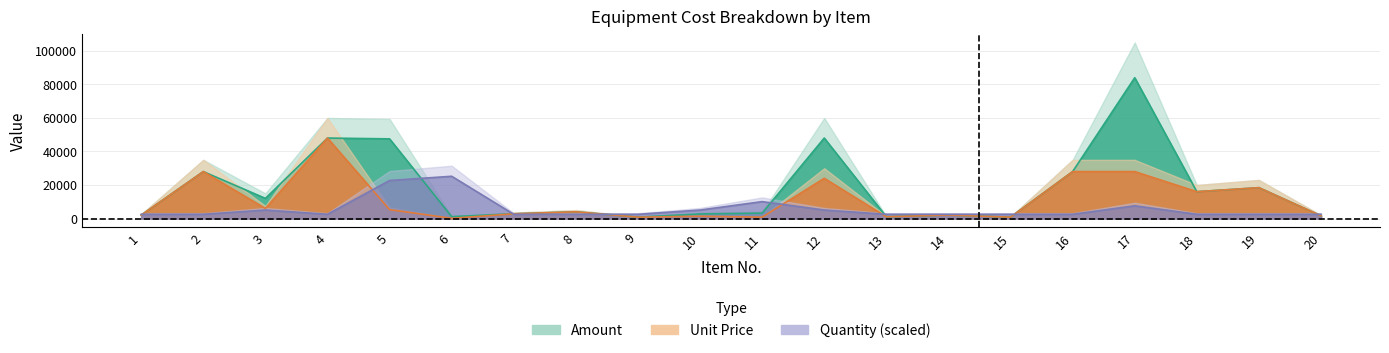

The Amount series shows 3200 at 11. True or false?

True